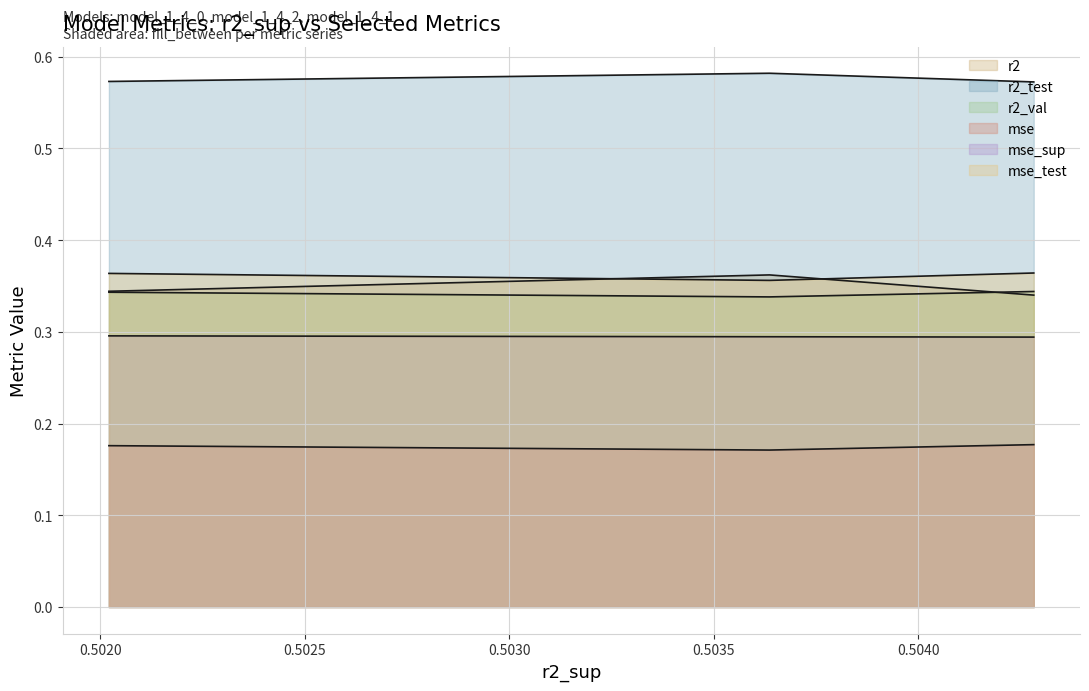

Which has a higher value, model_1_4_2 or model_1_4_0?

model_1_4_2